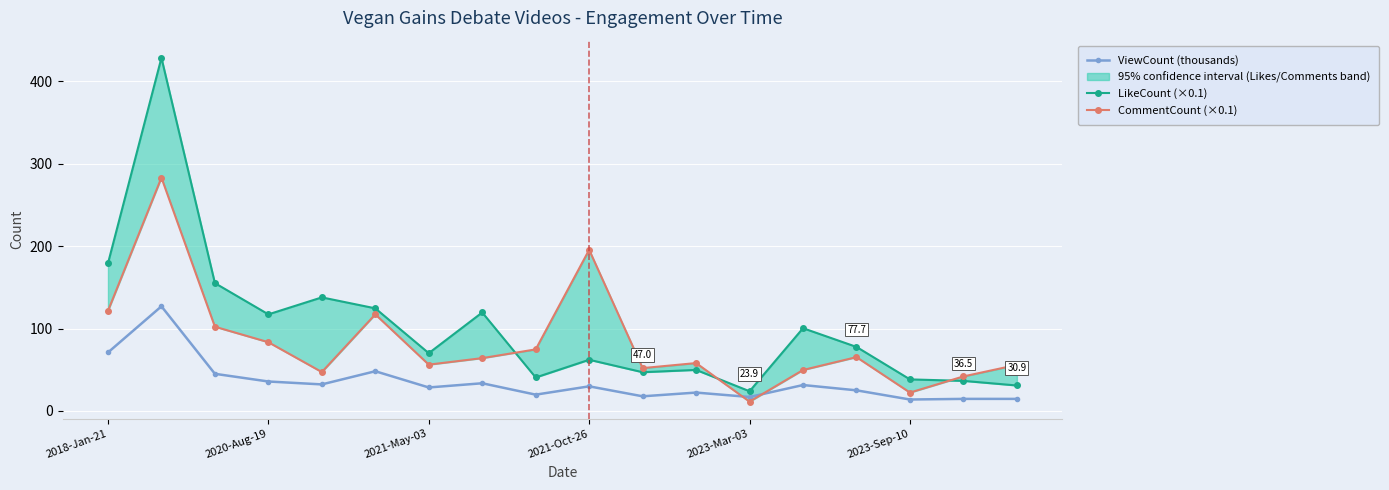

How many intersections are there between LikeCount (×0.1) and CommentCount (×0.1)?

3